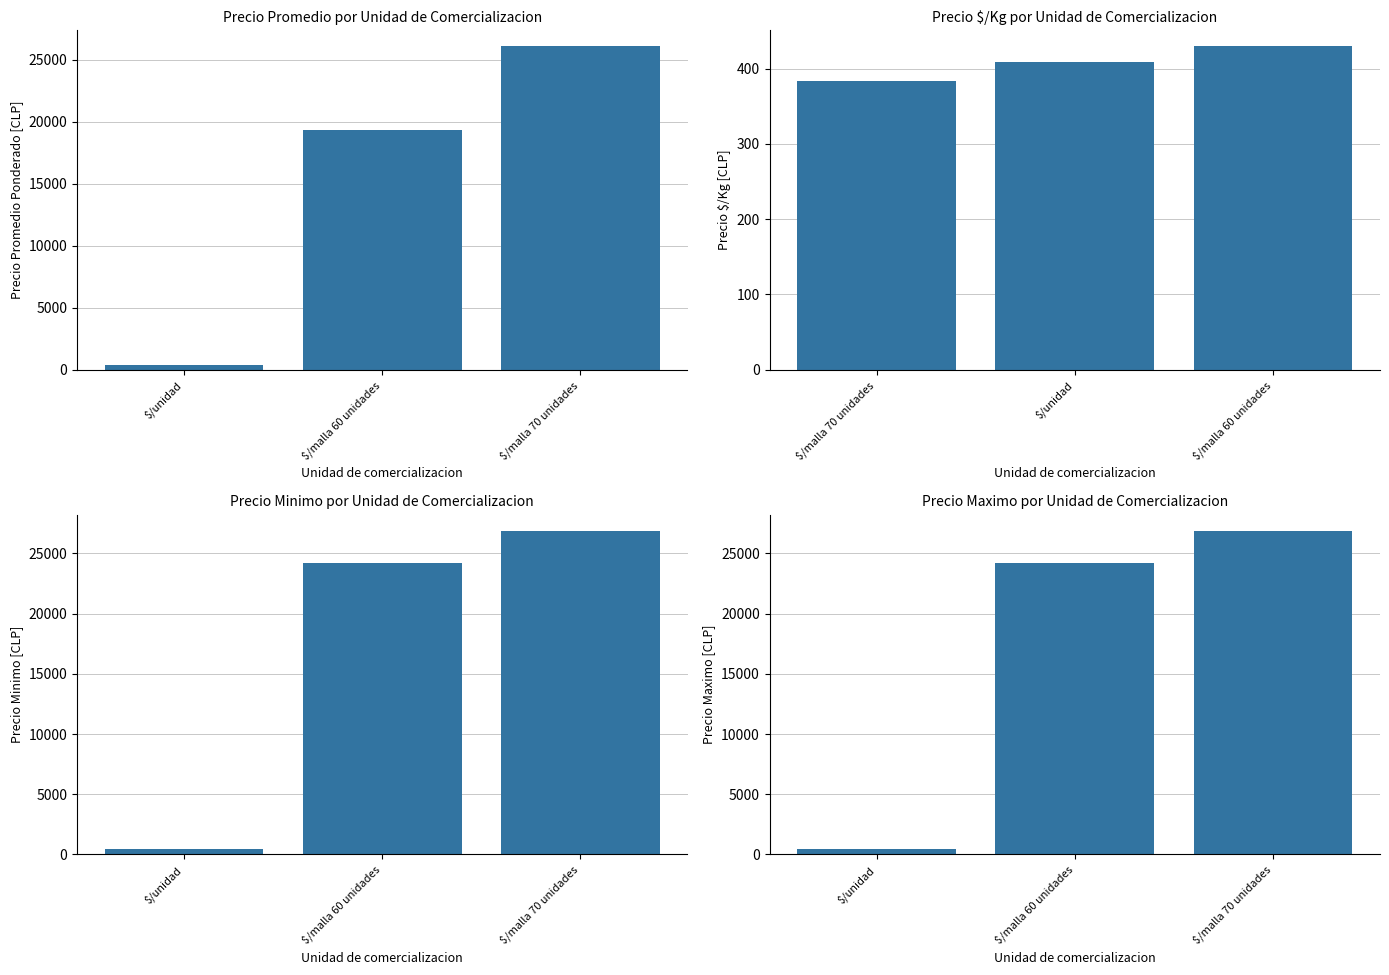

List the labels in order of value, smallest first.

$/unidad, $/malla 60 unidades, $/malla 70 unidades